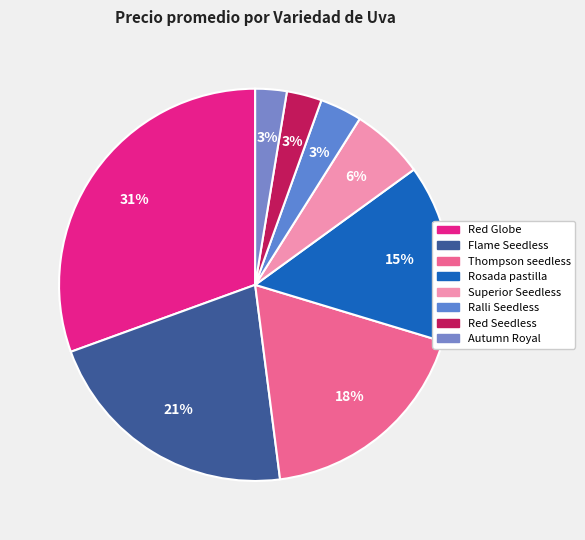

What percentage is the Flame Seedless slice, to the nearest percent?

21%